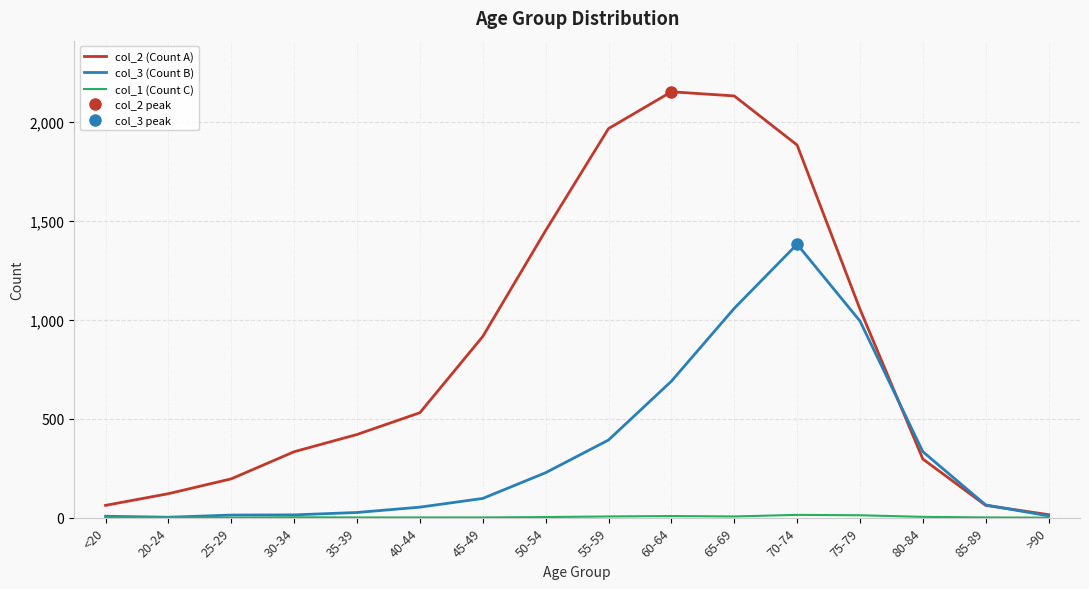

At which label does col_3 (Count B) reach its minimum?

20-24